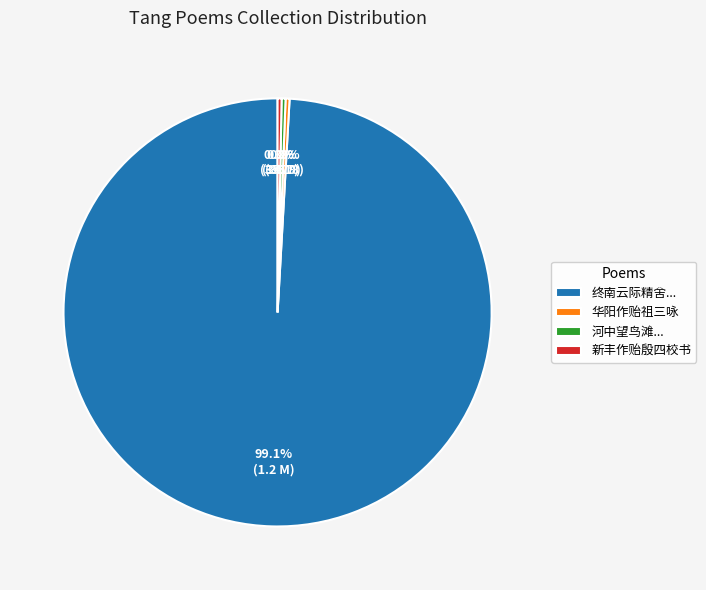

What portion of the pie excludes 华阳作贻祖三咏?

99.7%